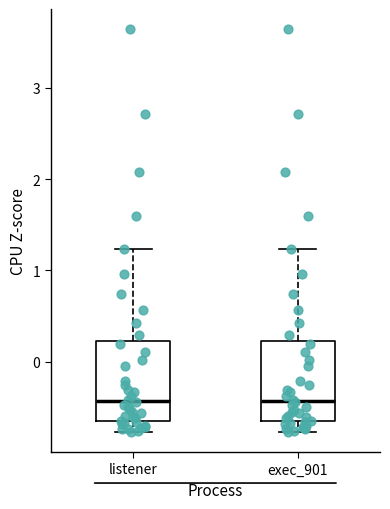

Where does the lower whisker of the box for listener end on the y-axis? The values are not printed on the chart, so give them approximately, as read against the axis.

-0.8